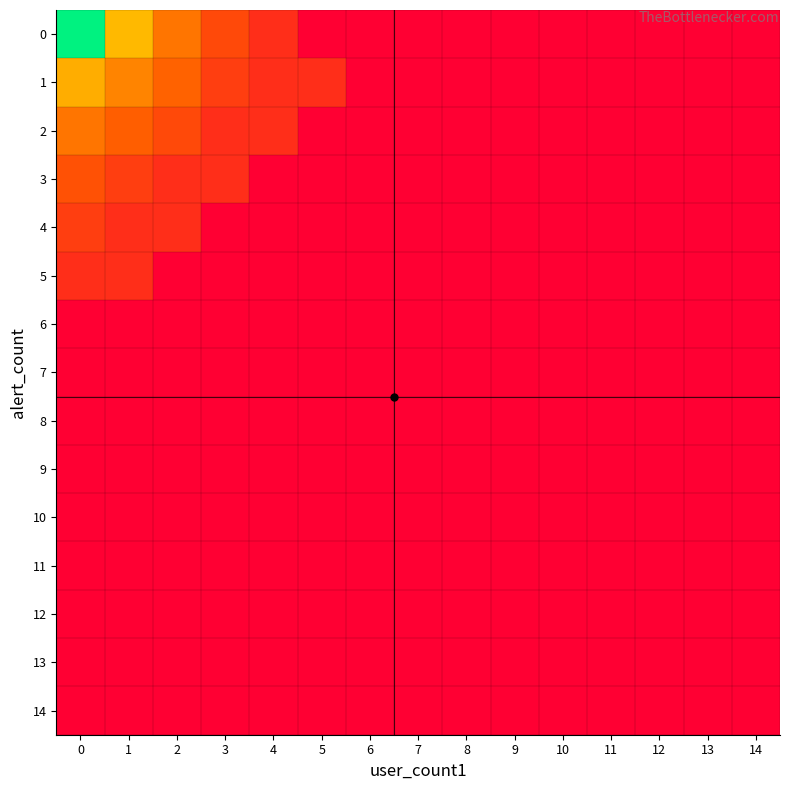

At how many categories does at least one series exceed 118?

1